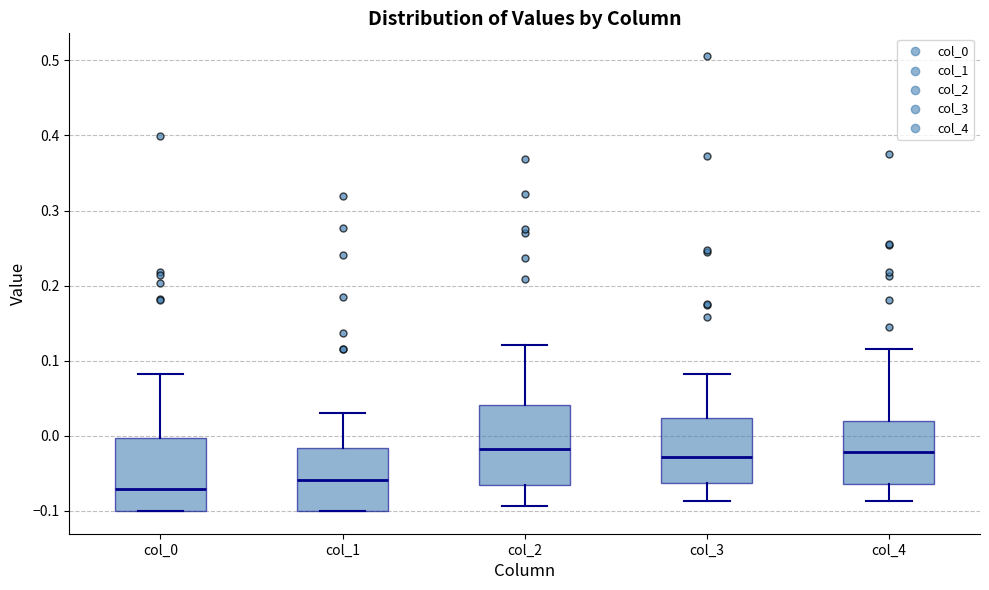

Which box's median line is the lowest?

col_0